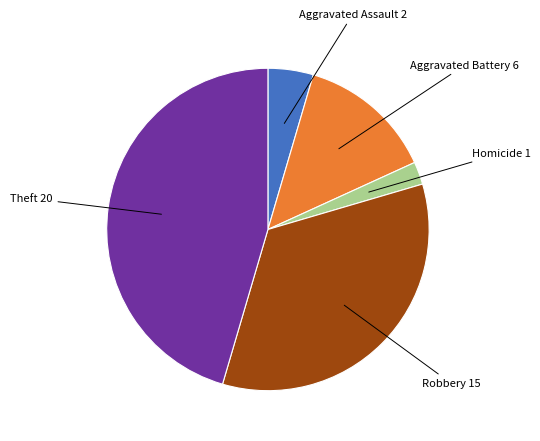

Is there a majority slice in this chart?

No